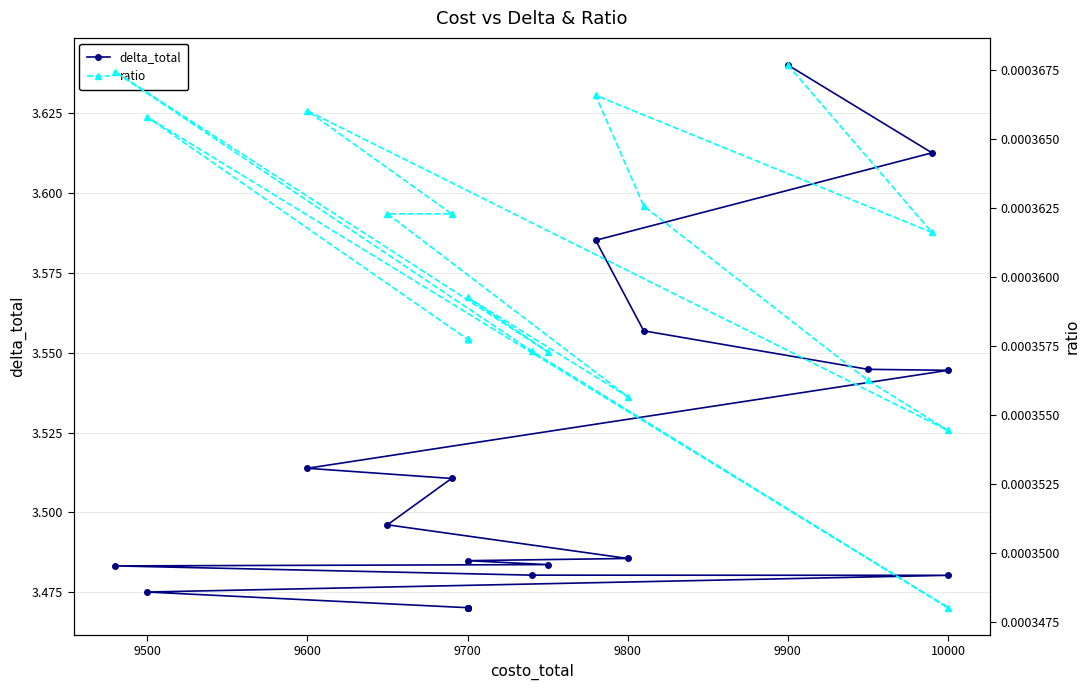

At which category does the chart reach its minimum across all series?

10000